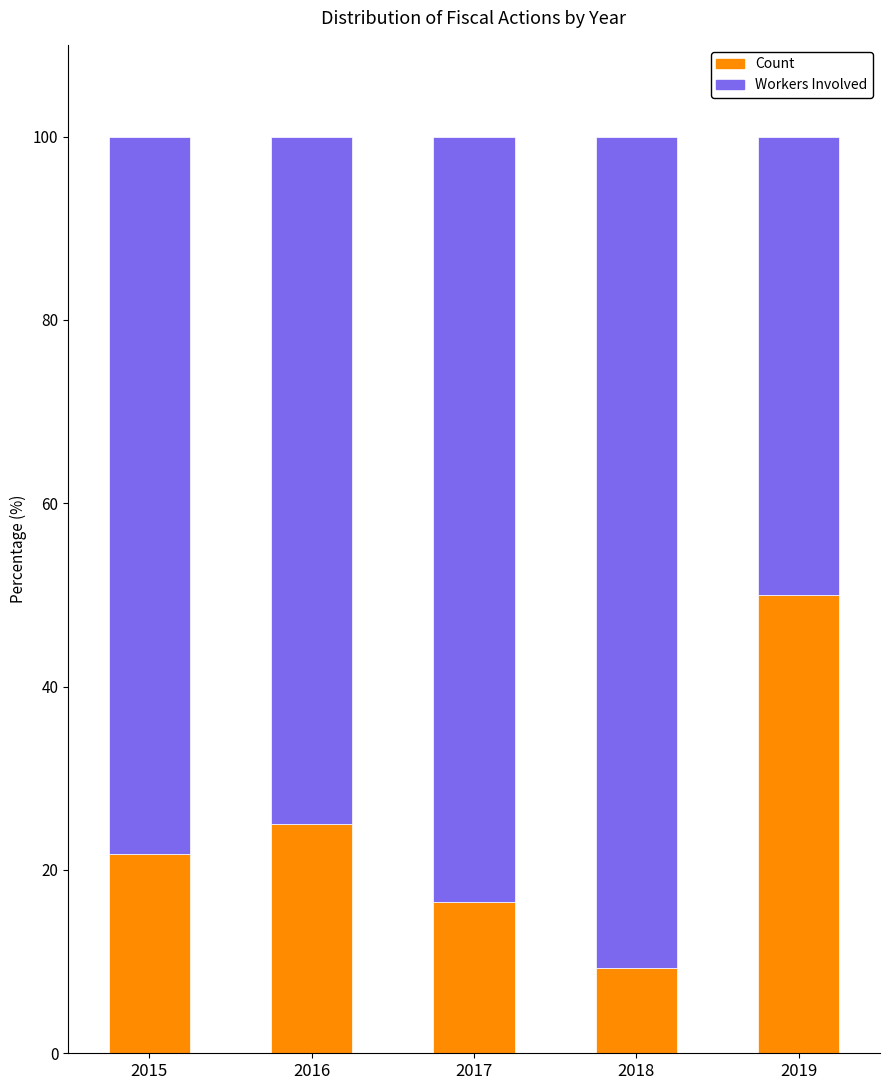

Are the bars grouped side by side (vs. stacked)?

No